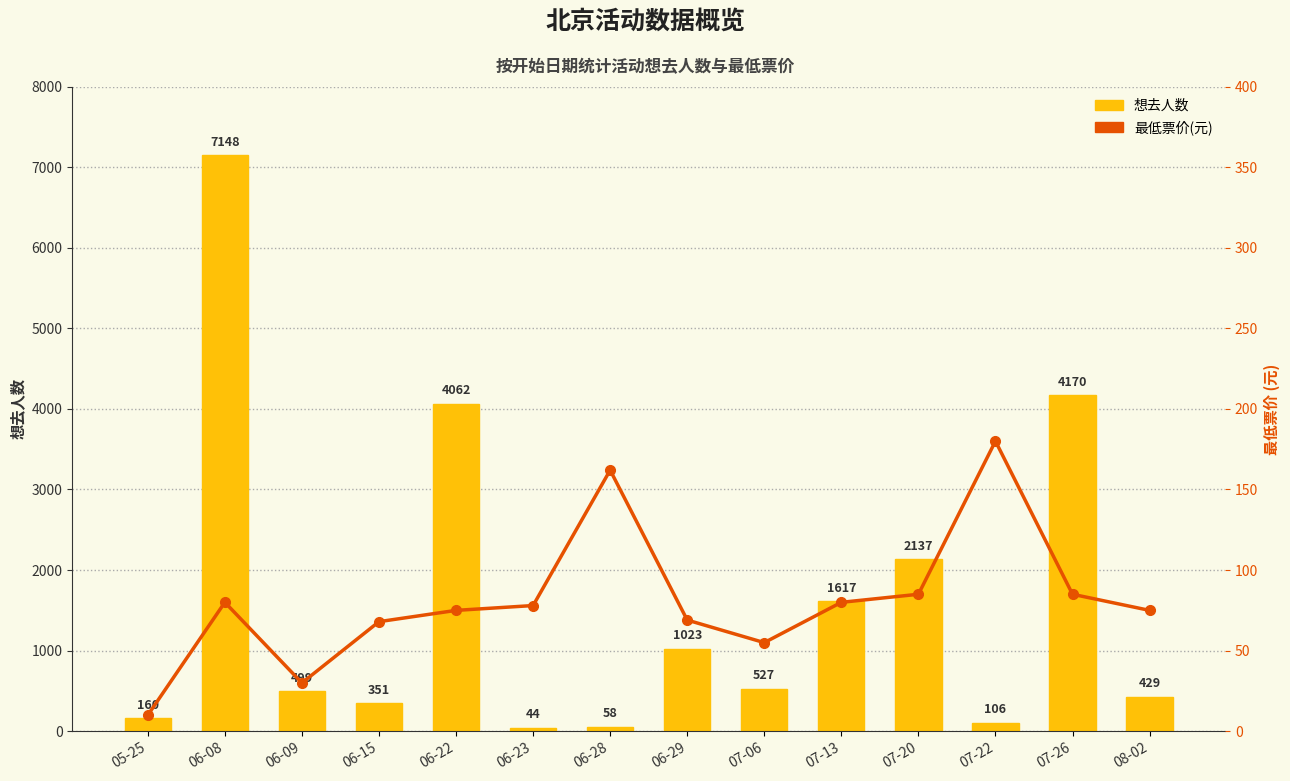

Which series has the largest total across all categories?

想去人数